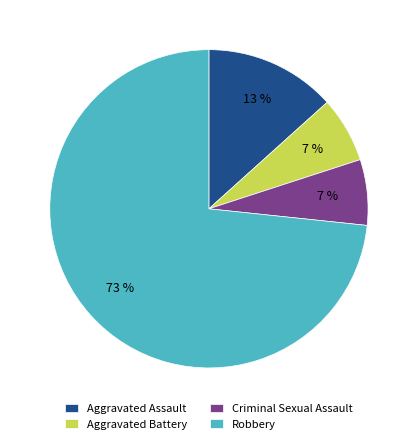

Approximately how many times larger is the value at Aggravated Battery compared to Criminal Sexual Assault?

1.0